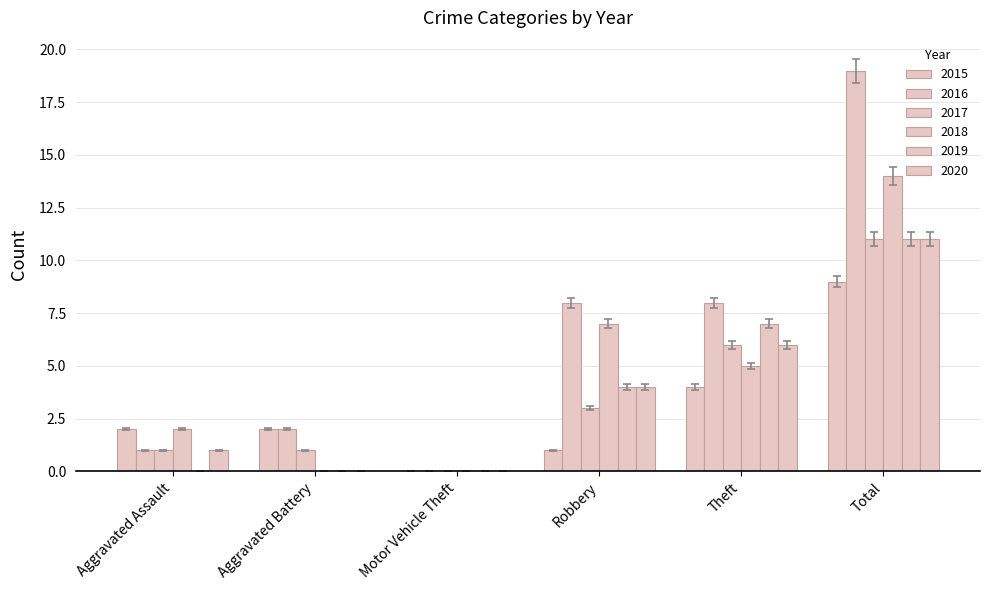

How many groups of bars are there?

6